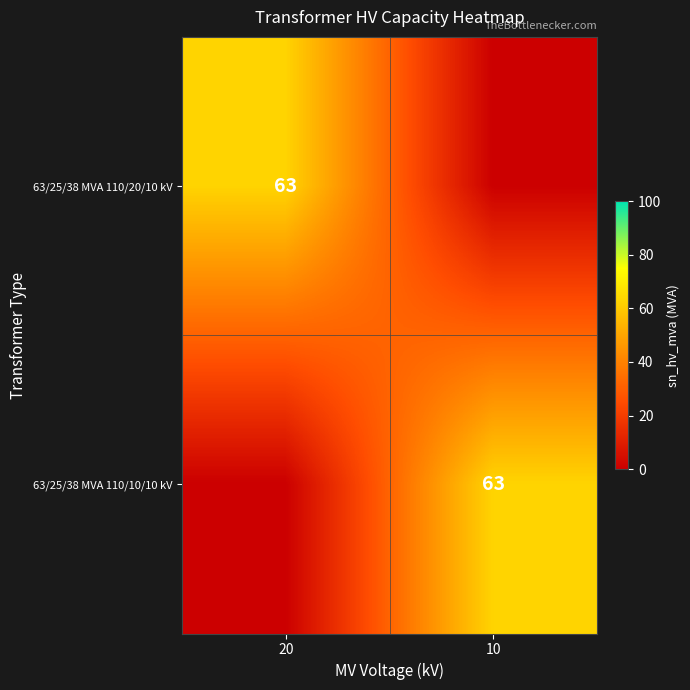

Is it true that 63/25/38 MVA 110/10/10 kV equals 20 at 10?

False